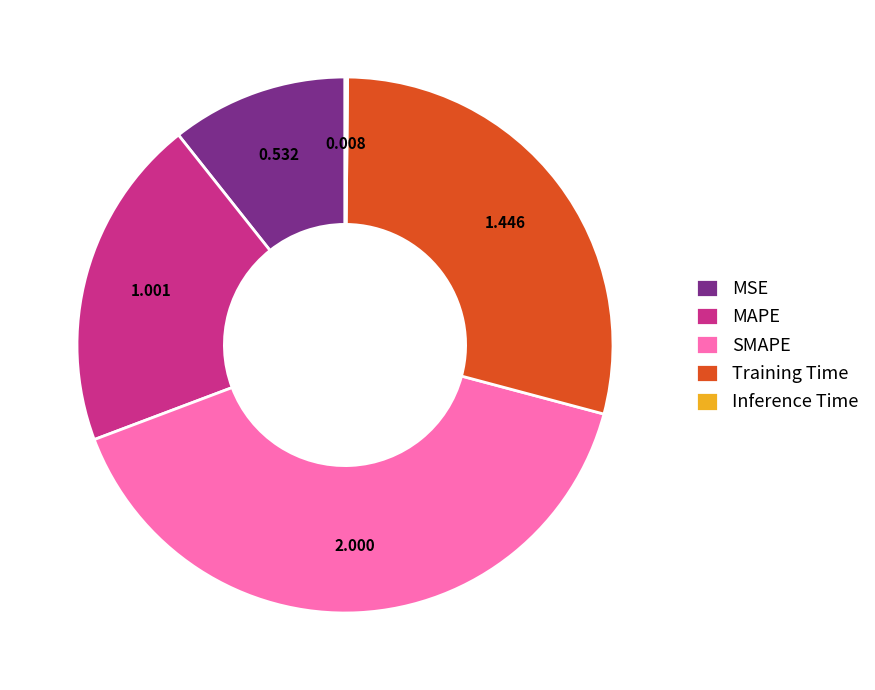

Does any single category account for the majority?

No